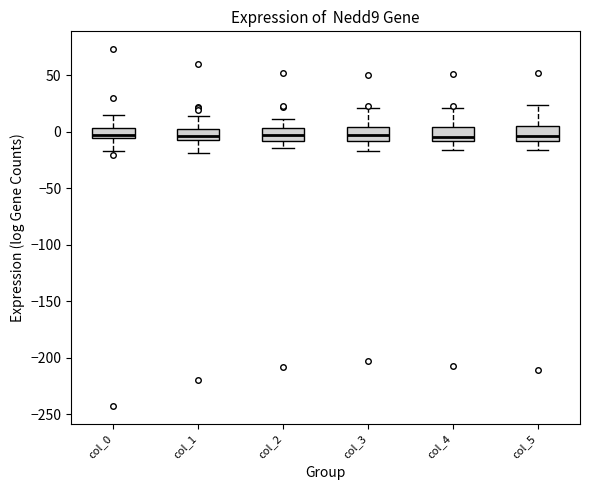

Reading left to right, transcribe this box plot: for each box, give where its median line is, the range the box spans, and where its two whiskers end, as read against the y-axis. The values are not printed on the chart, so give them approximately, as read against the axis.

col_0: median -5 (just above the box's lower edge), box -5 to 5, whiskers -15 to 15
col_1: median -5 (inside the box), box -5 to 5, whiskers -20 to 15
col_2: median -5, box -10 to 5, whiskers -15 to 10
col_3: median -5, box -10 to 5, whiskers -15 to 20
col_4: median -5, box -10 to 5, whiskers -15 to 20
col_5: median -5, box -10 to 5, whiskers -15 to 25